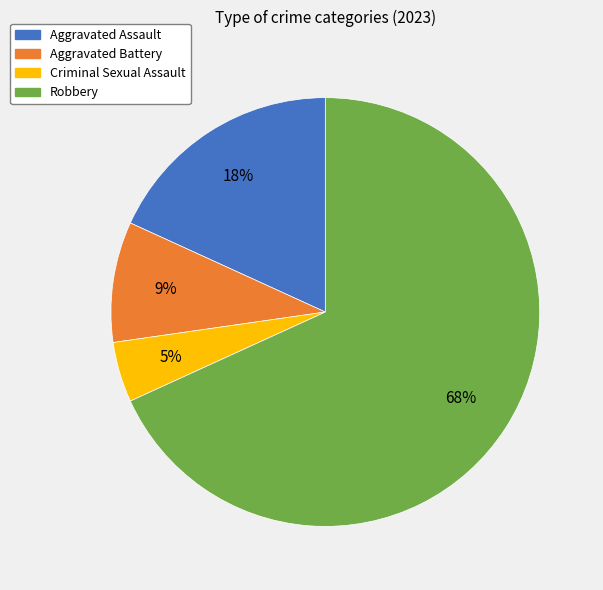

Which category has the biggest portion of the pie?

Robbery